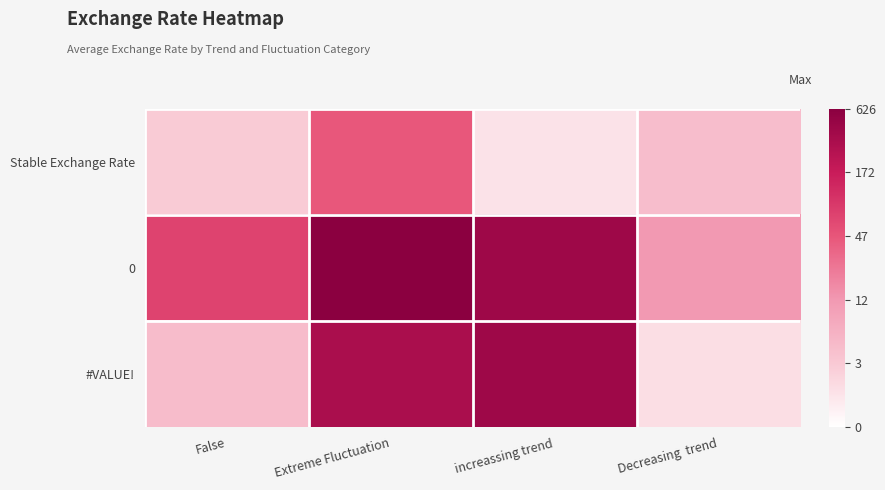

Which has a higher value, increassing trend or Extreme Fluctuation?

Extreme Fluctuation